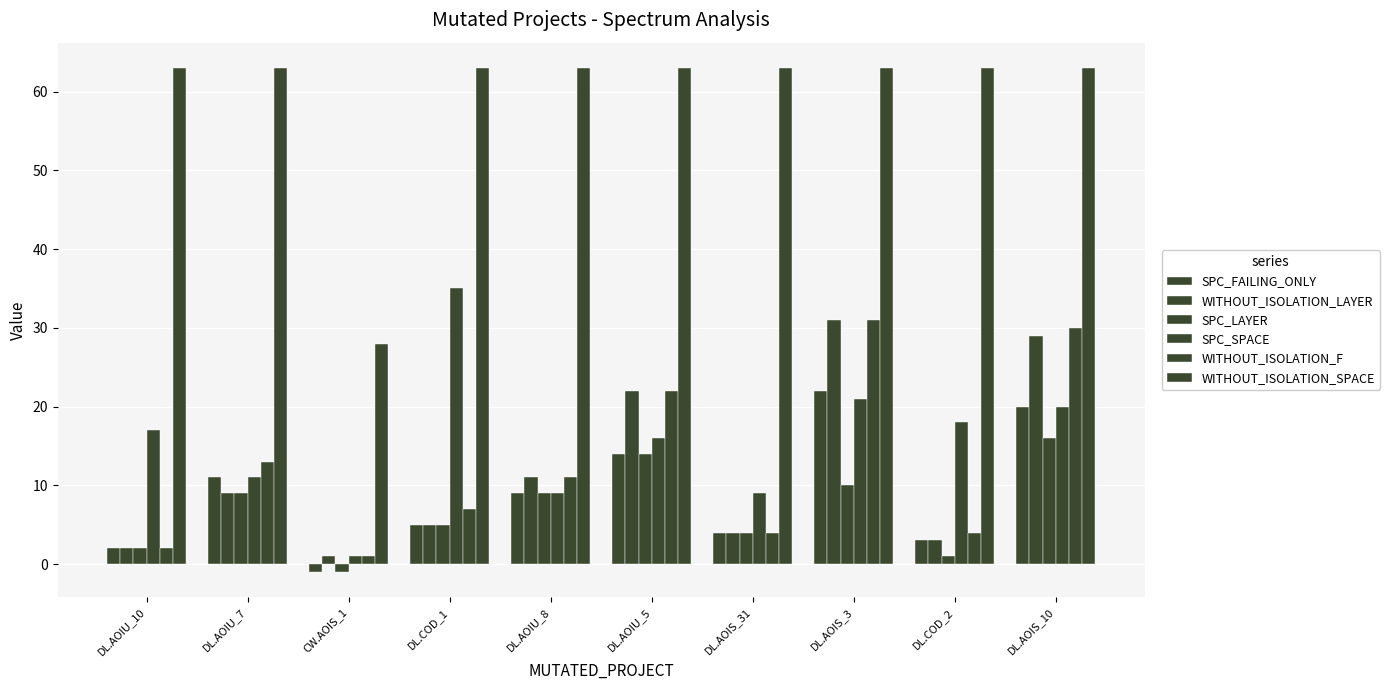

What is the label of the 8th bar from the right?

CW.AOIS_1